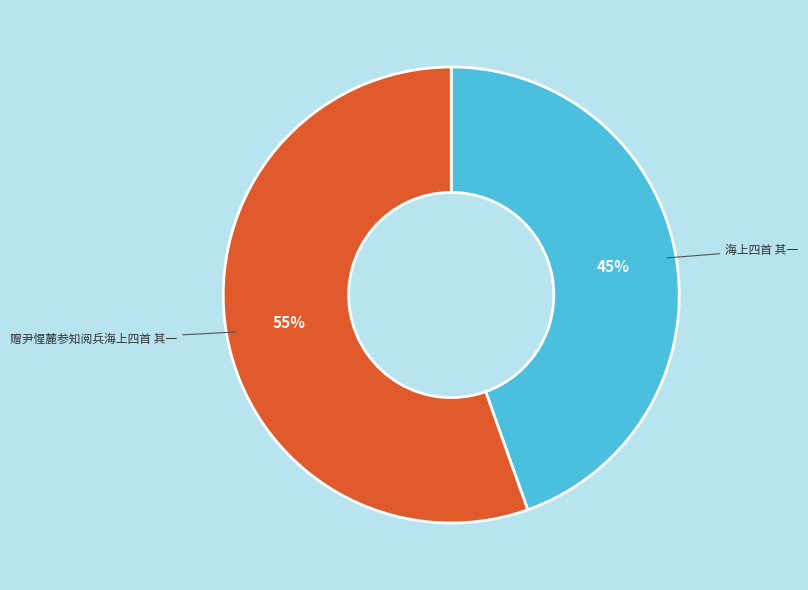

What percentage is the 赠尹惺麓参知阅兵海上四首 其一 slice, to the nearest percent?

55%